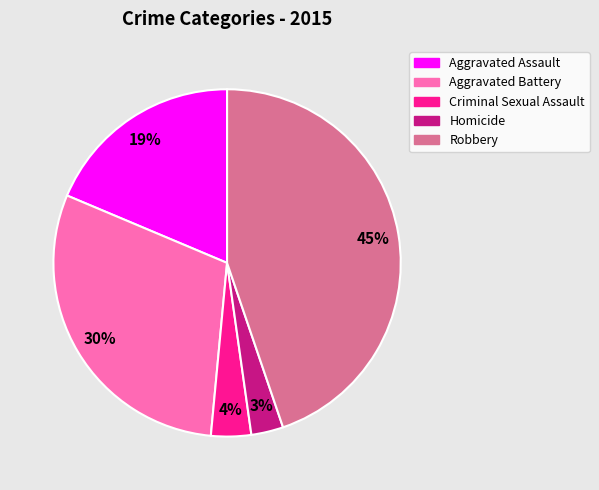

Rank the categories by value from lowest to highest.

Homicide, Criminal Sexual Assault, Aggravated Assault, Aggravated Battery, Robbery